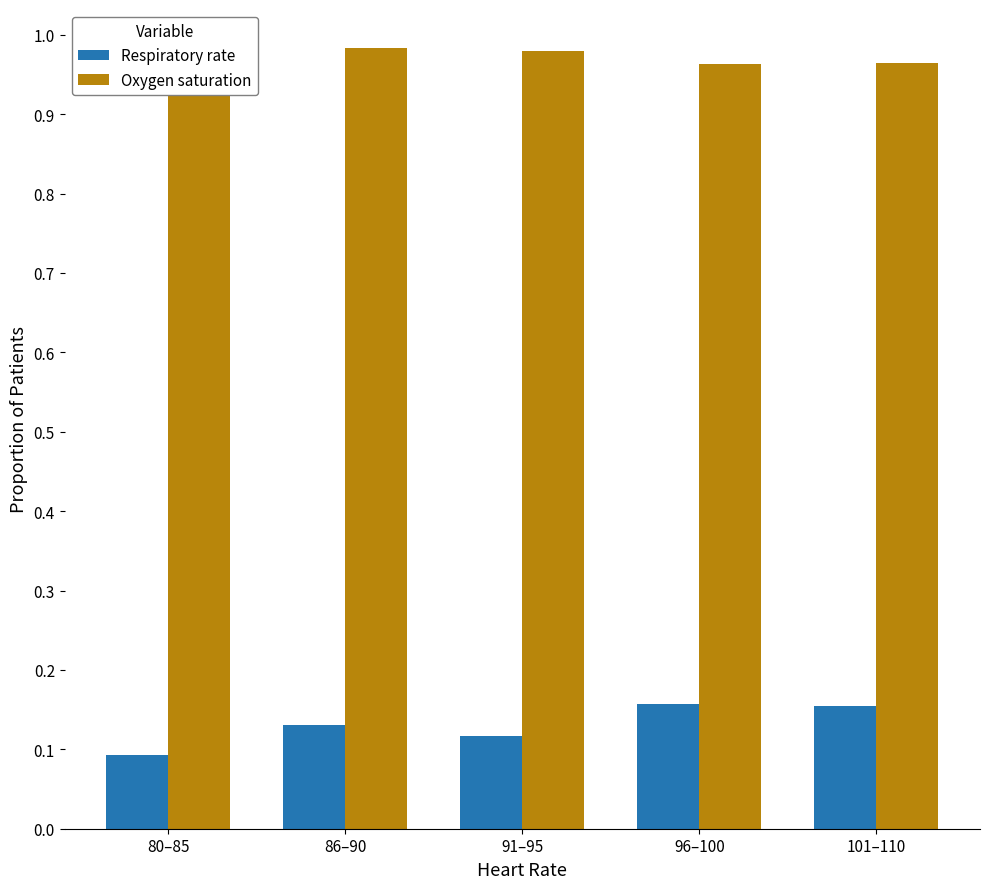

How many bars are there in each group?

2